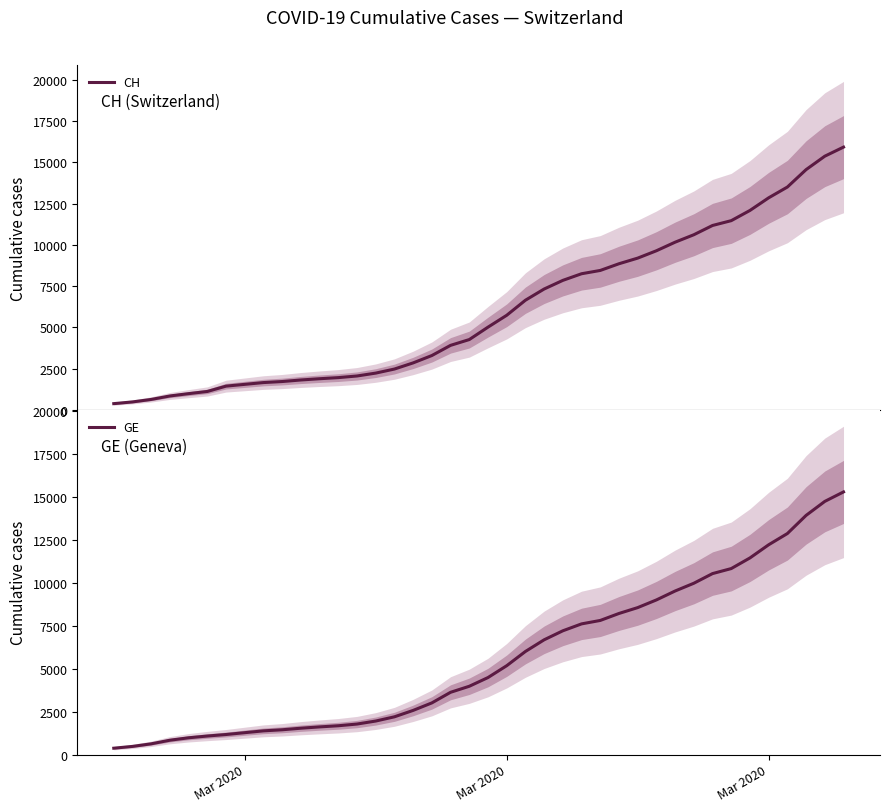

True or false: CH and GE intersect in this chart.

False